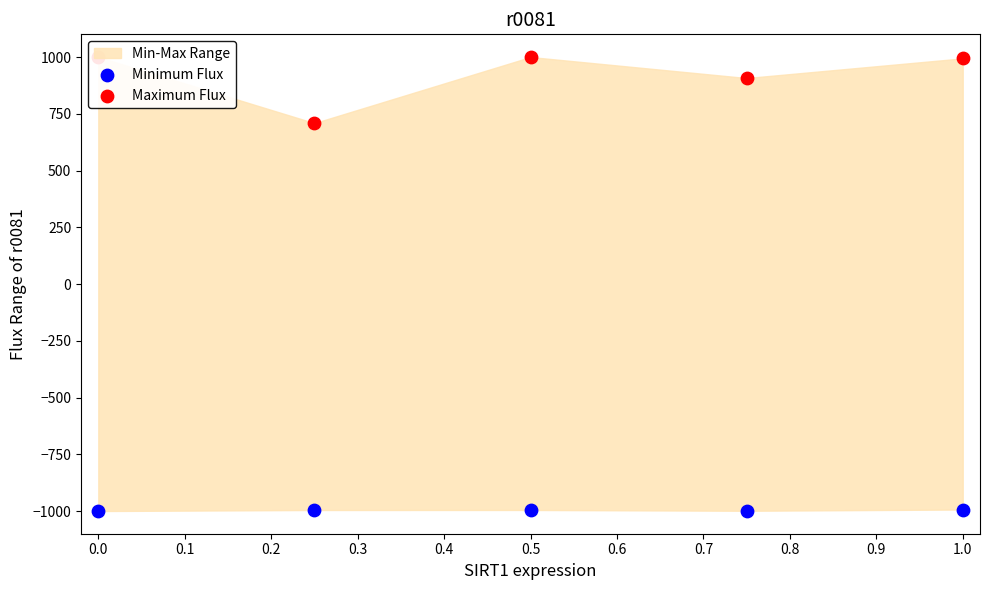

Is the value of Maximum Flux at 1.0 greater than the value of Minimum Flux at 0.0?

Yes